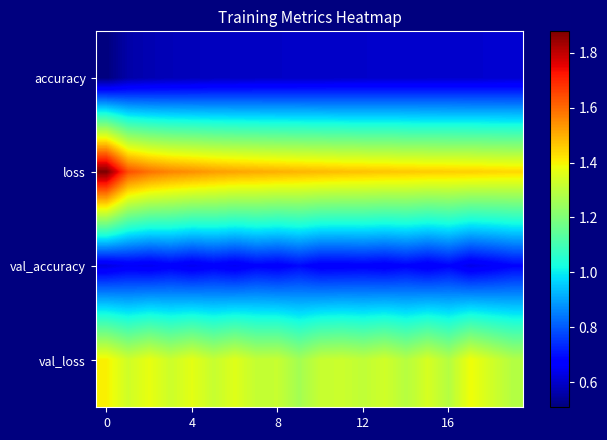

What is the maximum value shown in the chart?

1.9